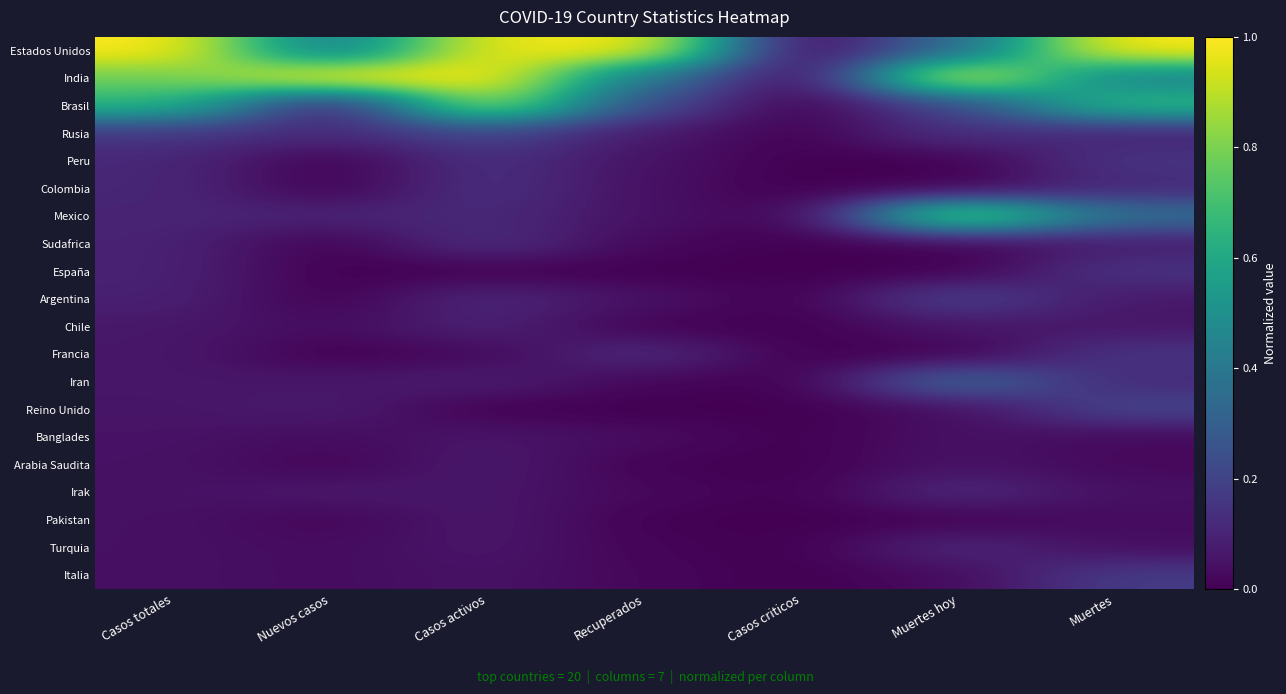

How many distinct data groups are displayed?

20